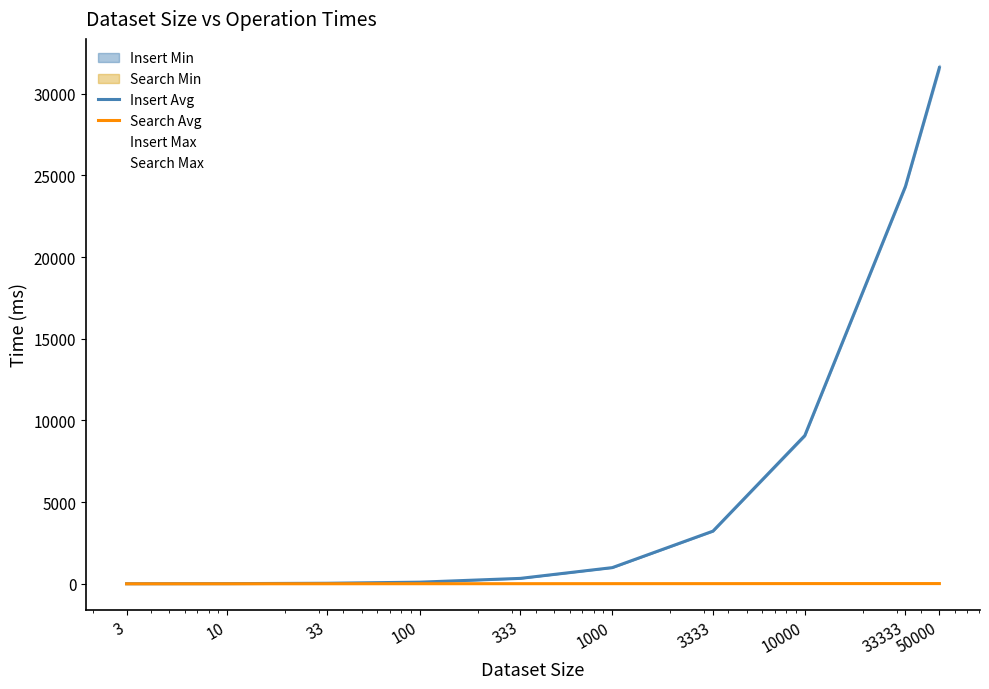

At which label is Search Avg closest to 7?

333